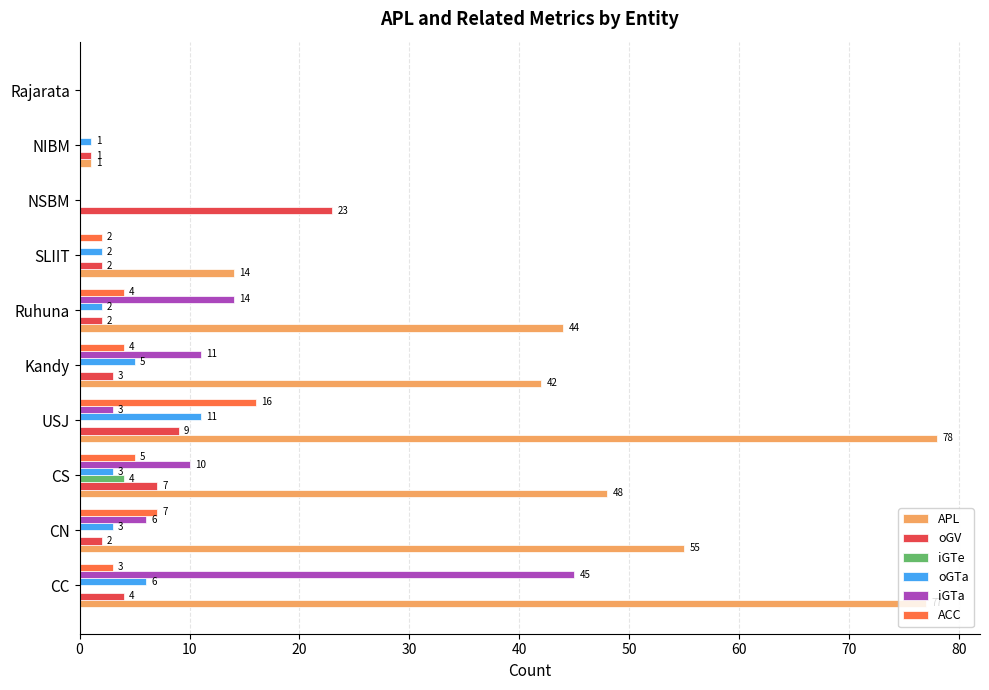

The APL series shows 55 at CN. True or false?

True